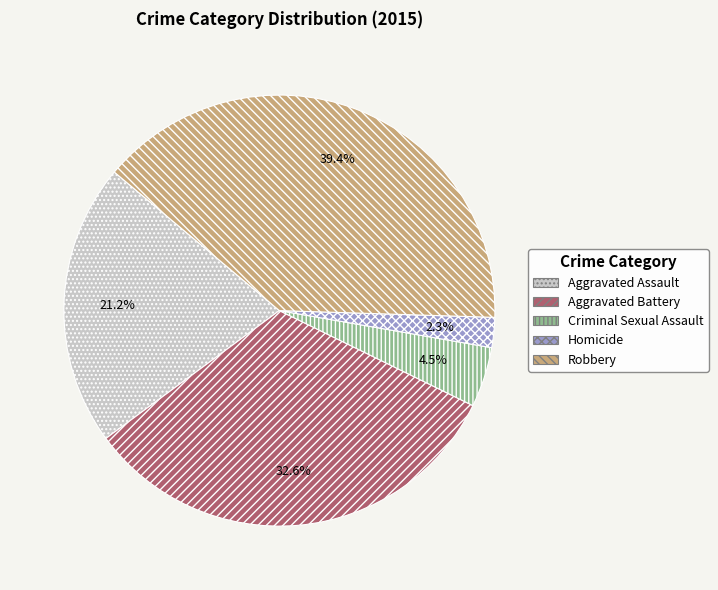

What is the smallest slice in the pie chart?

Homicide